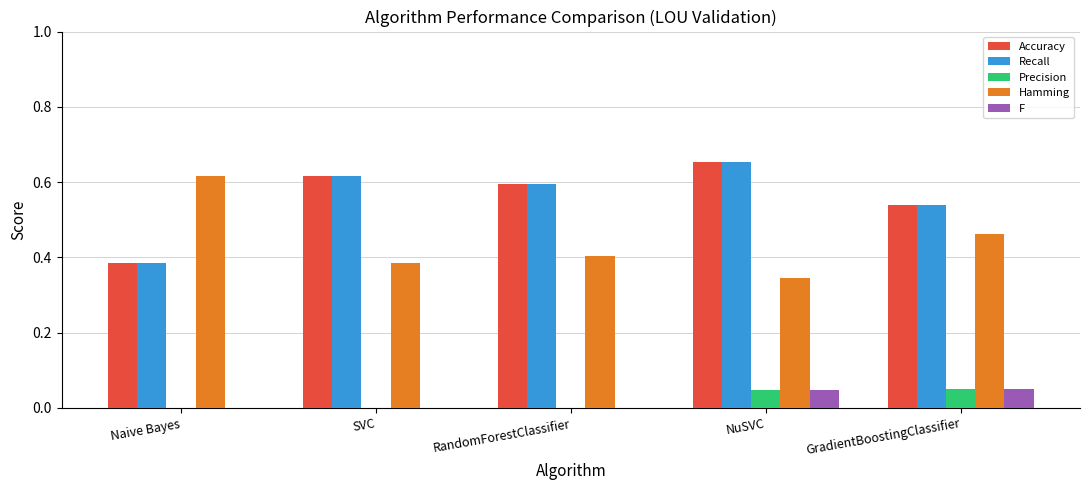

Which label corresponds to the largest value in the chart?

NuSVC